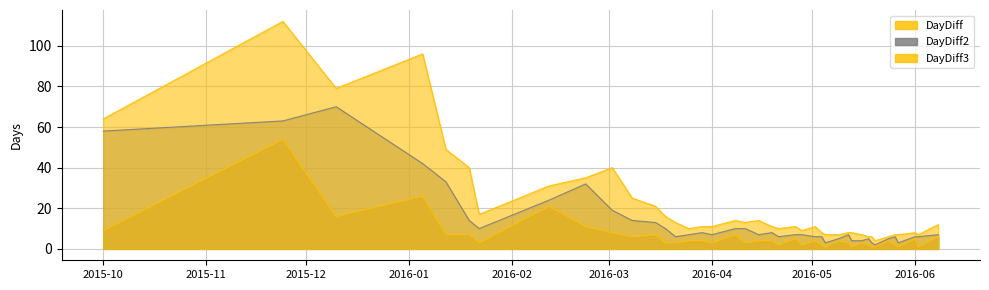

True or false: DayDiff3 and DayDiff intersect in this chart.

False